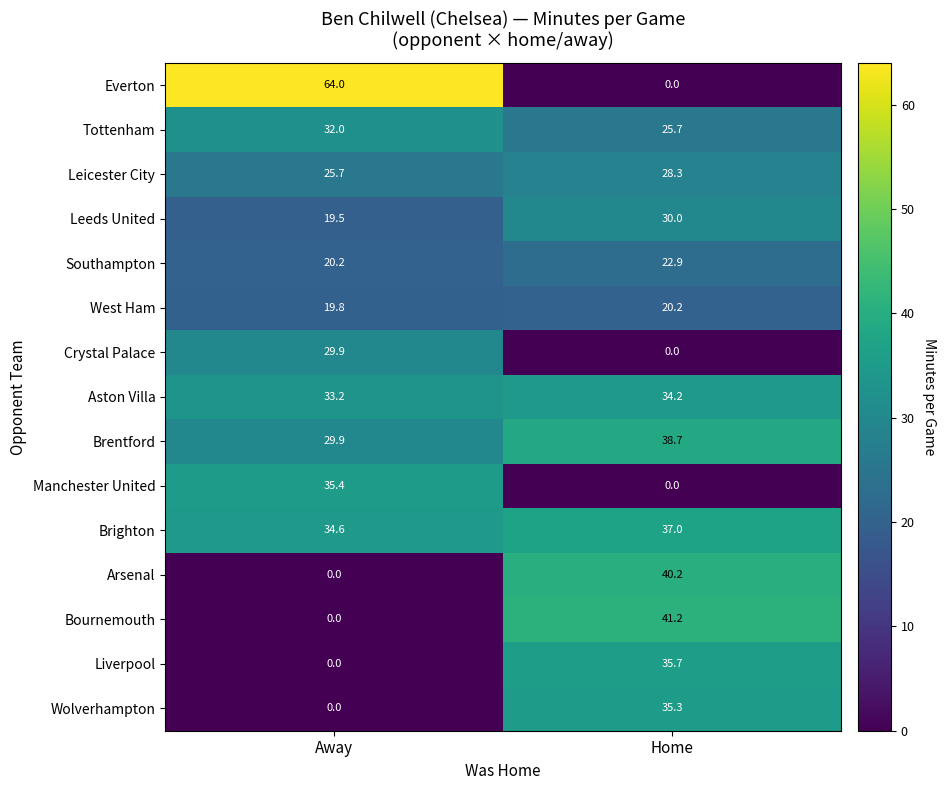

How many values in the Liverpool series exceed 35?

1